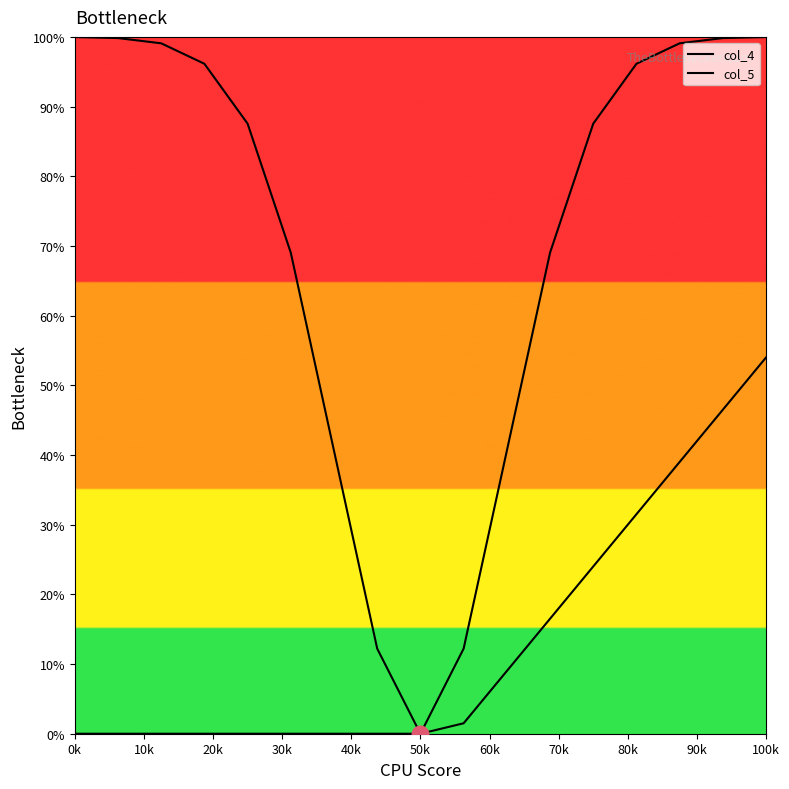

At 10k, list the series in order from largest to smallest.

col_4, col_5